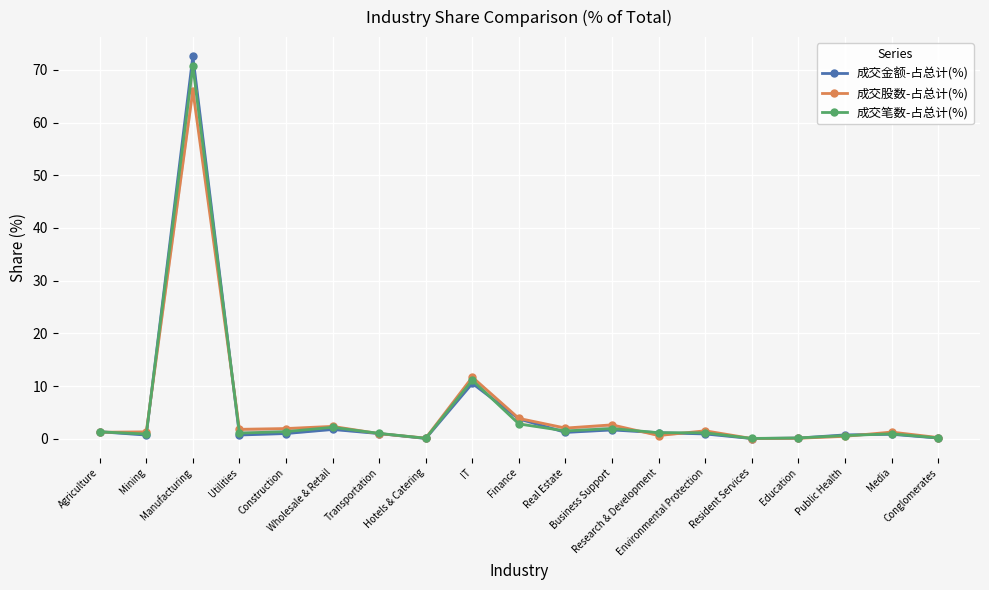

How many lines are shown in the chart?

3